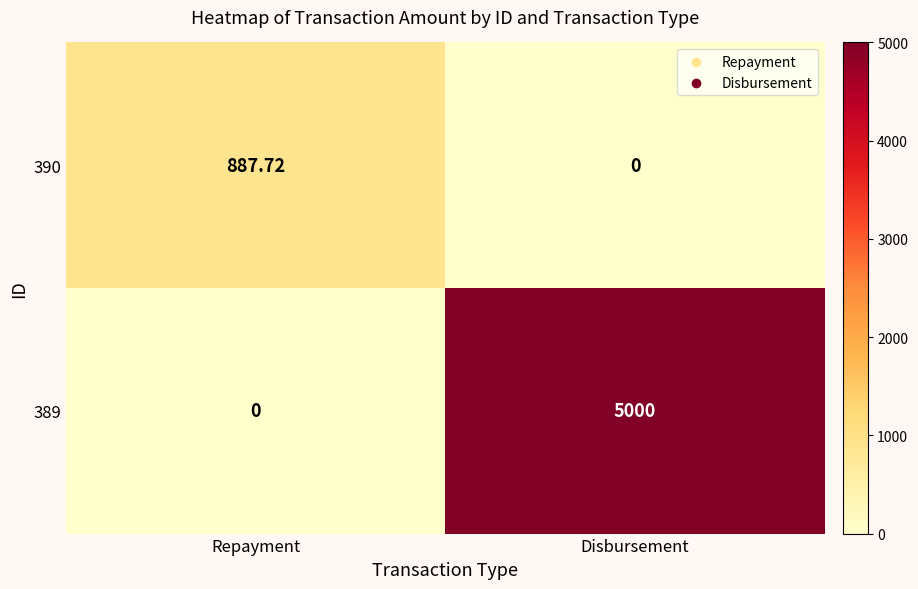

Which series has the largest range (max minus min)?

389